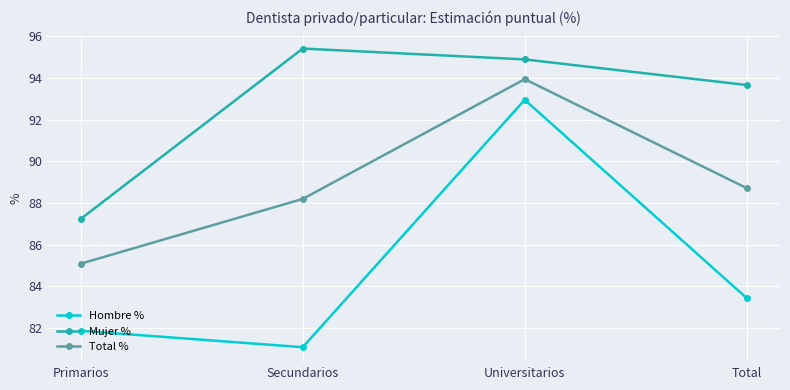

Which series has the largest range (max minus min)?

Hombre %